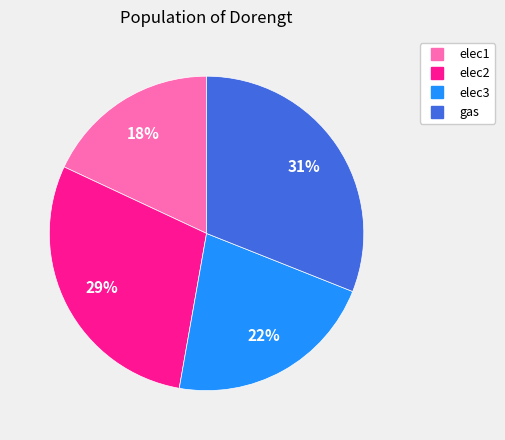

How many segments does this pie chart have?

4